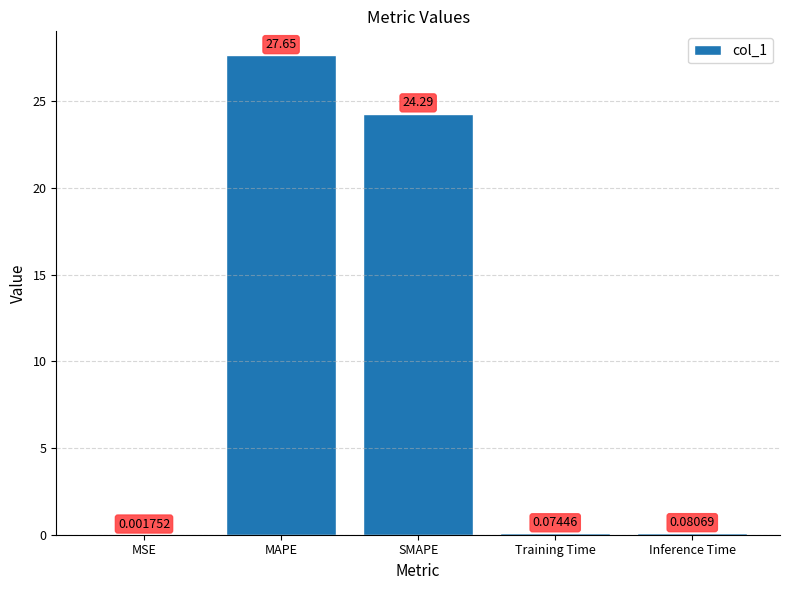

What is the sum of the values at MSE and SMAPE?

24.3